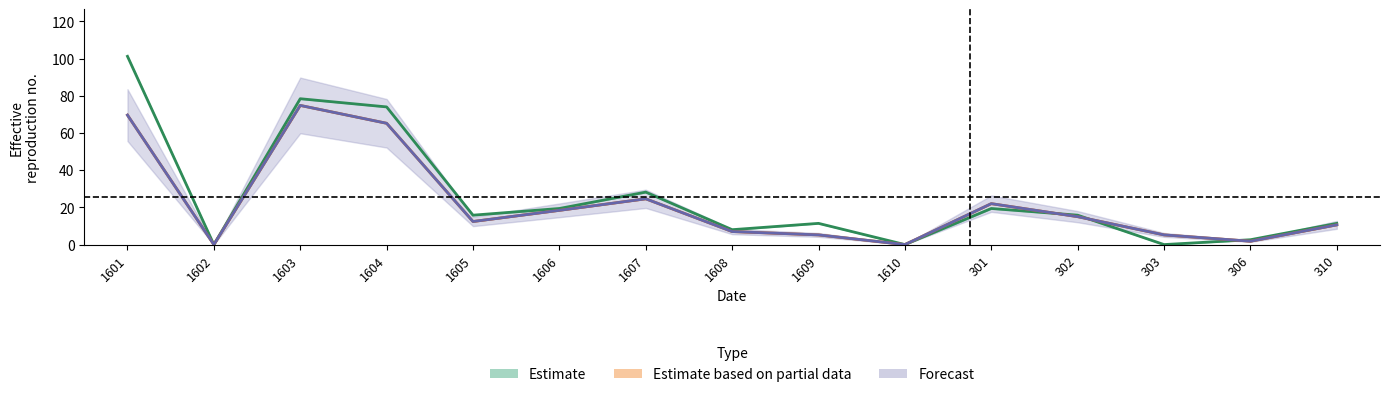

At which label does X1987 reach its peak?

1601